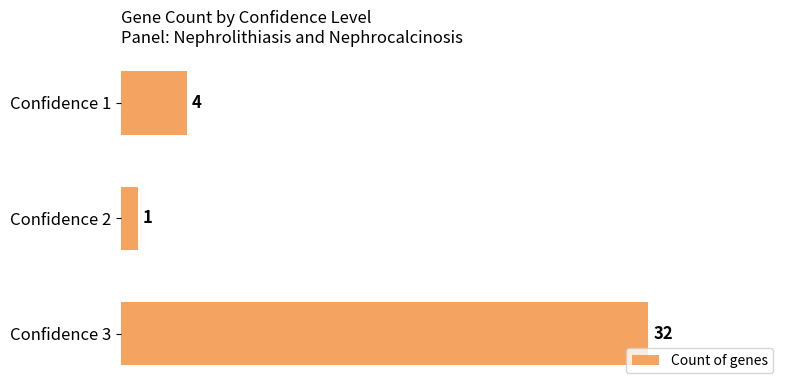

List the labels in order of value, largest first.

Confidence 3, Confidence 1, Confidence 2